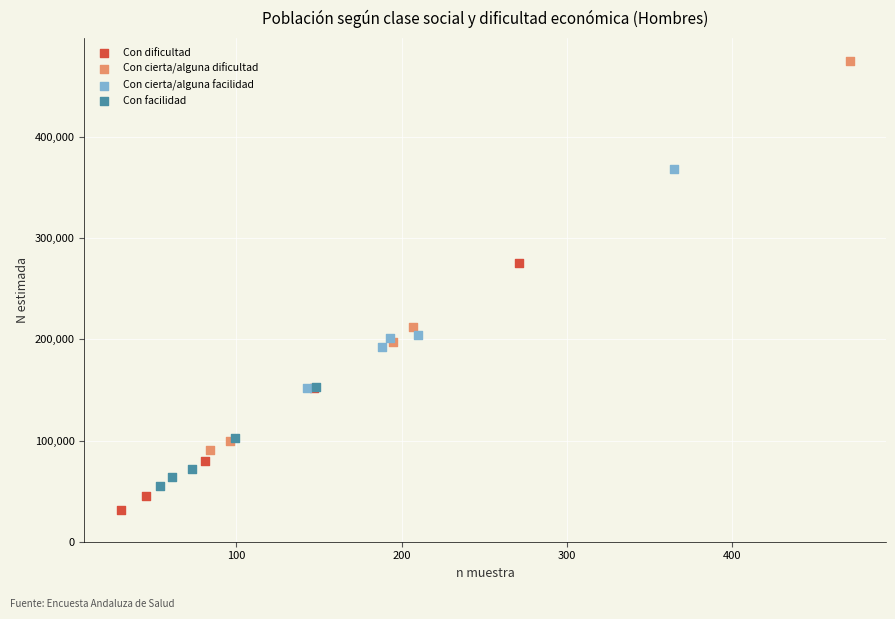

Which series contains the highest Y value?

Con cierta/alguna dificultad